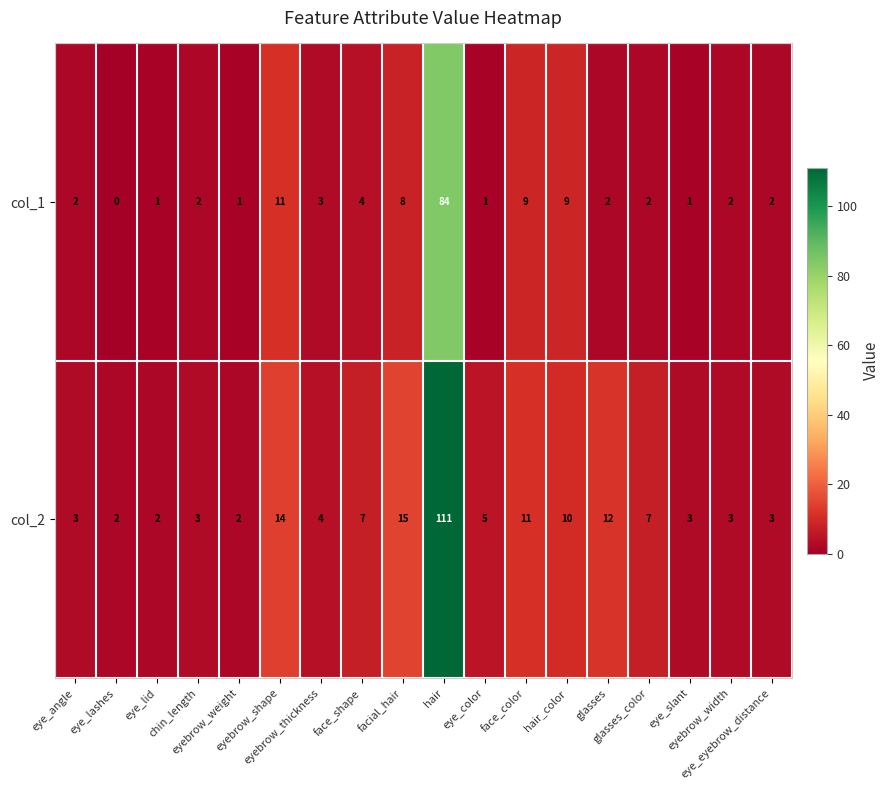

List the series in order of their overall mean, highest first.

col_2, col_1